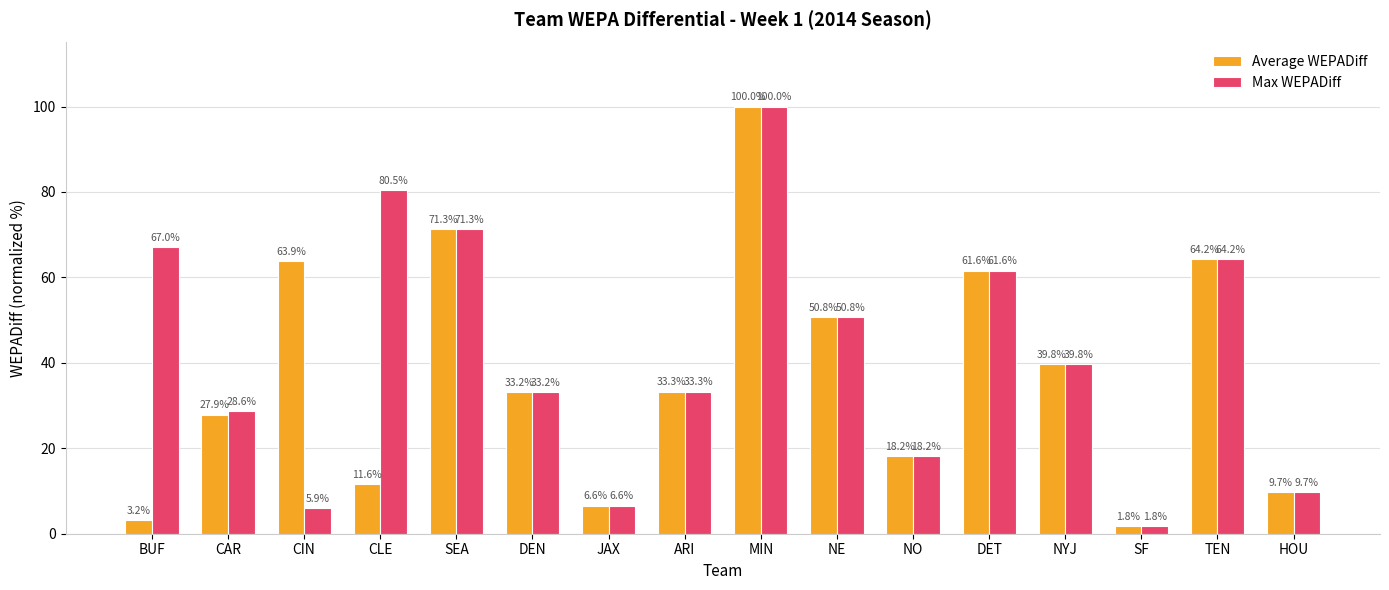

What is the label of the 6th bar from the left?

DEN